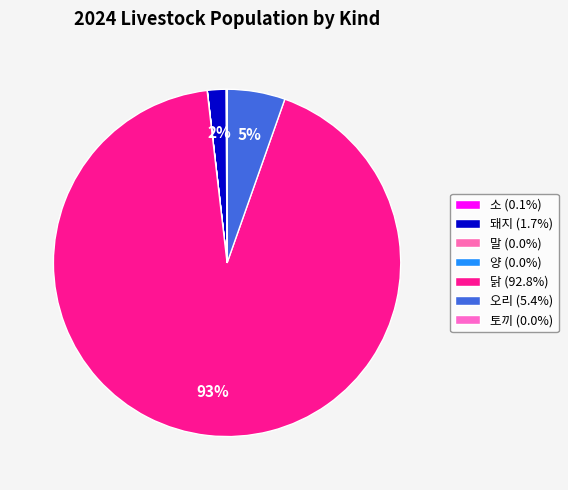

Rank the categories by value from lowest to highest.

말, 토끼, 양, 소, 돼지, 오리, 닭